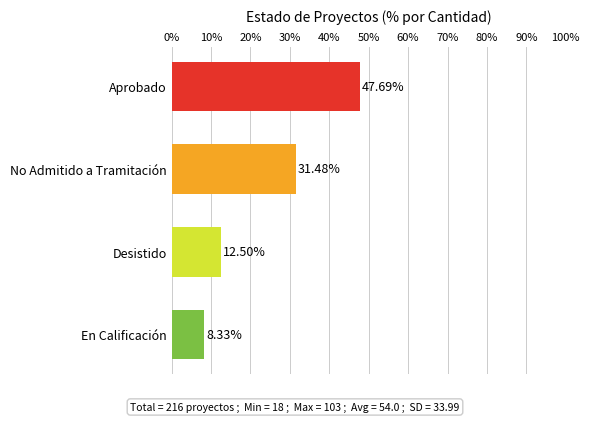

What is the label of the 1st bar from the top?

Aprobado